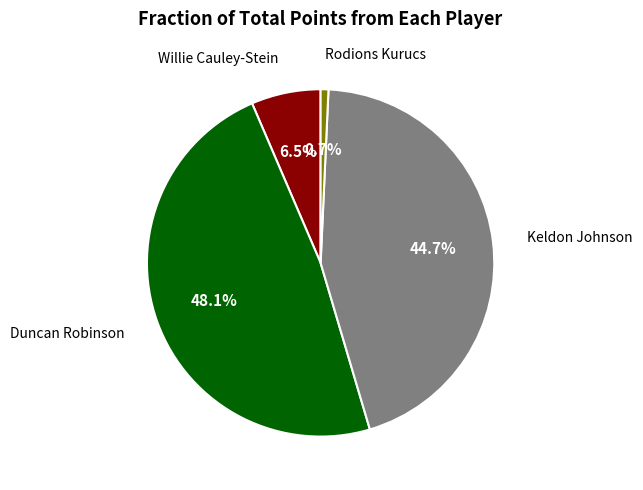

Is there any slice that represents more than half of the pie?

No